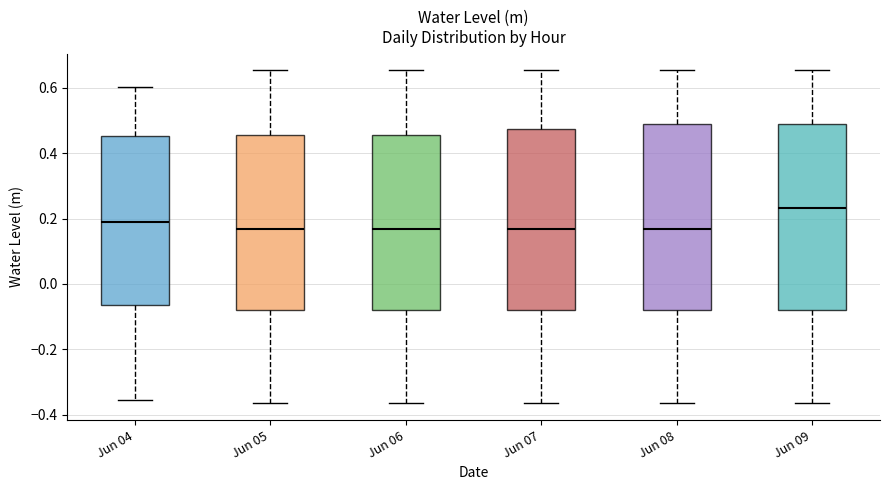

Where is the upper edge of the box for Jun 08 on the y-axis? The values are not printed on the chart, so give them approximately, as read against the axis.

0.50